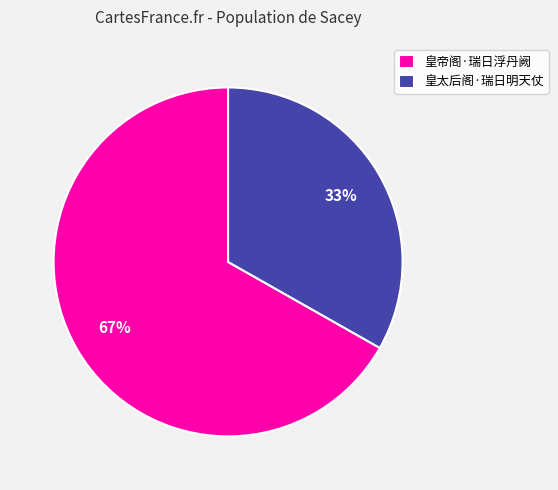

Rank the categories by value from highest to lowest.

皇帝阁·瑞日浮丹阙, 皇太后阁·瑞日明天仗